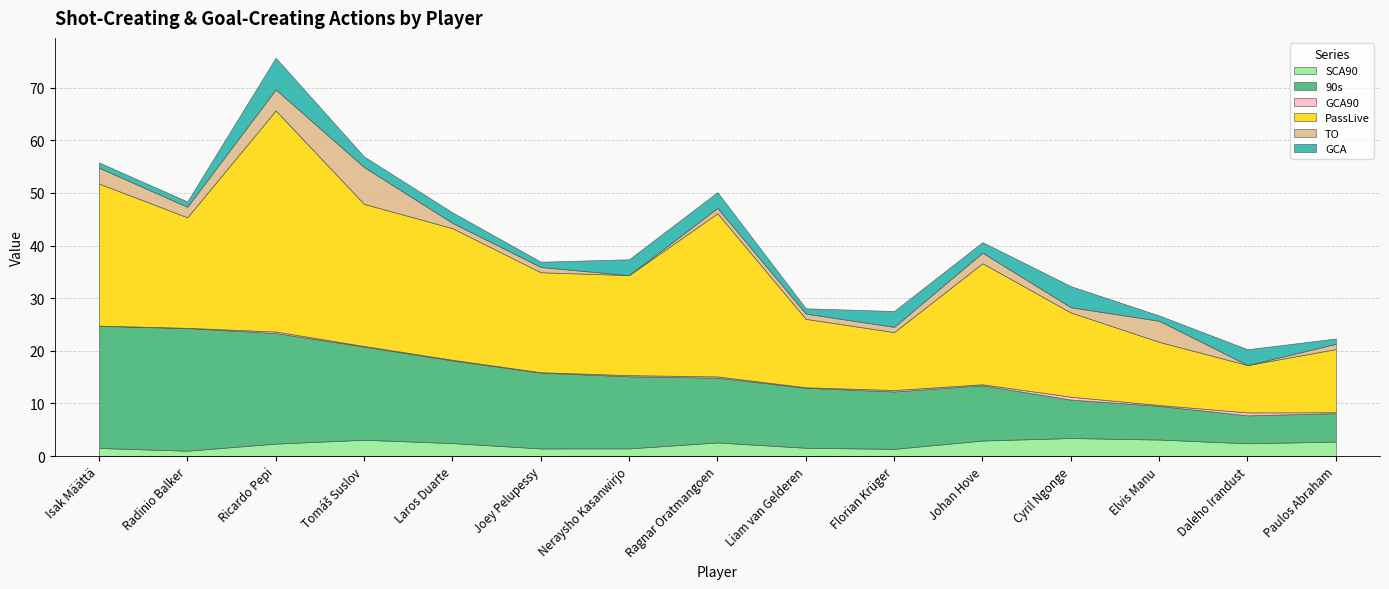

What is the difference between the PassLive values at Ricardo Pepi and Cyril Ngonge?

26.0